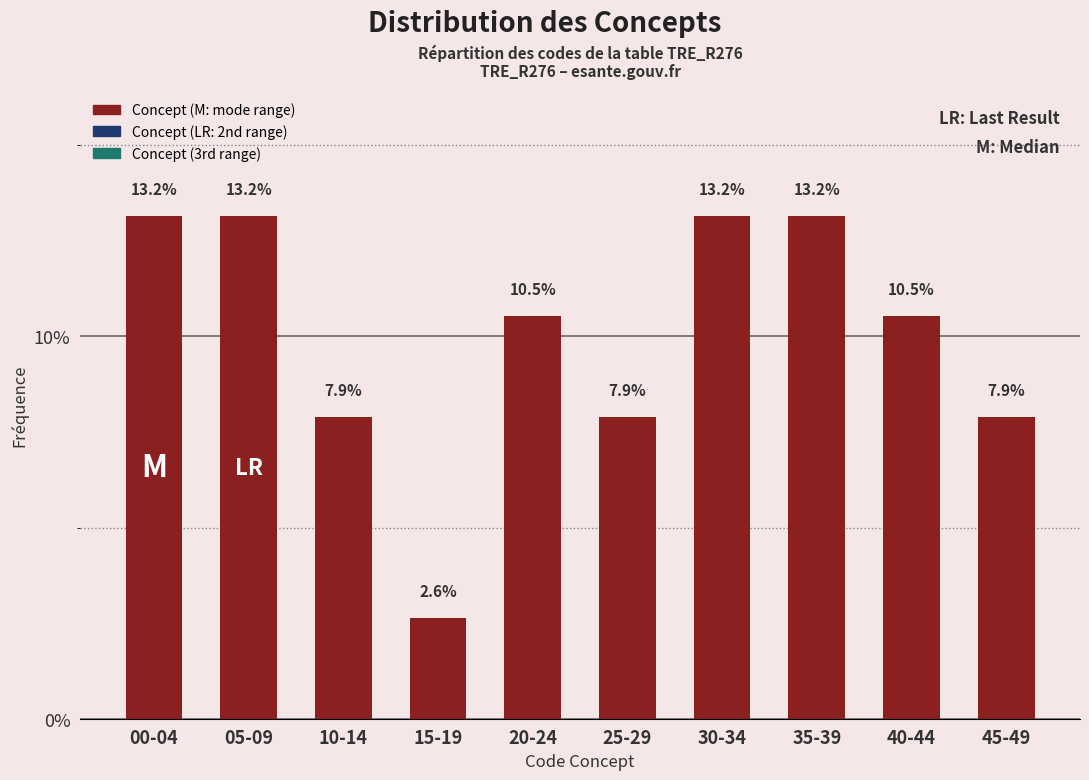

Reading right to left, extract all data points from this chart.

45-49=7.9	40-44=10.5	35-39=13.2	30-34=13.2	25-29=7.9	20-24=10.5	15-19=2.6	10-14=7.9	05-09=13.2	00-04=13.2